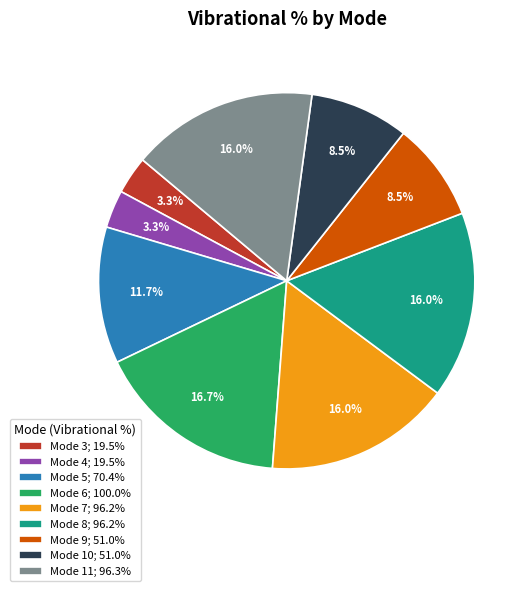

How many segments does this pie chart have?

9